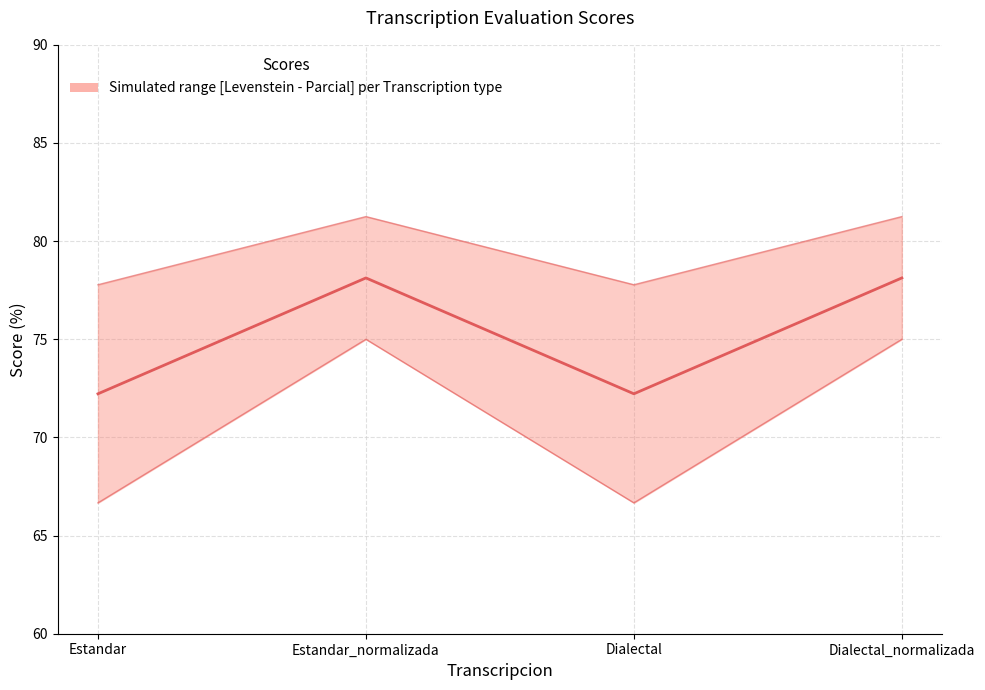

At which label does Levenstein reach its minimum?

Estandar